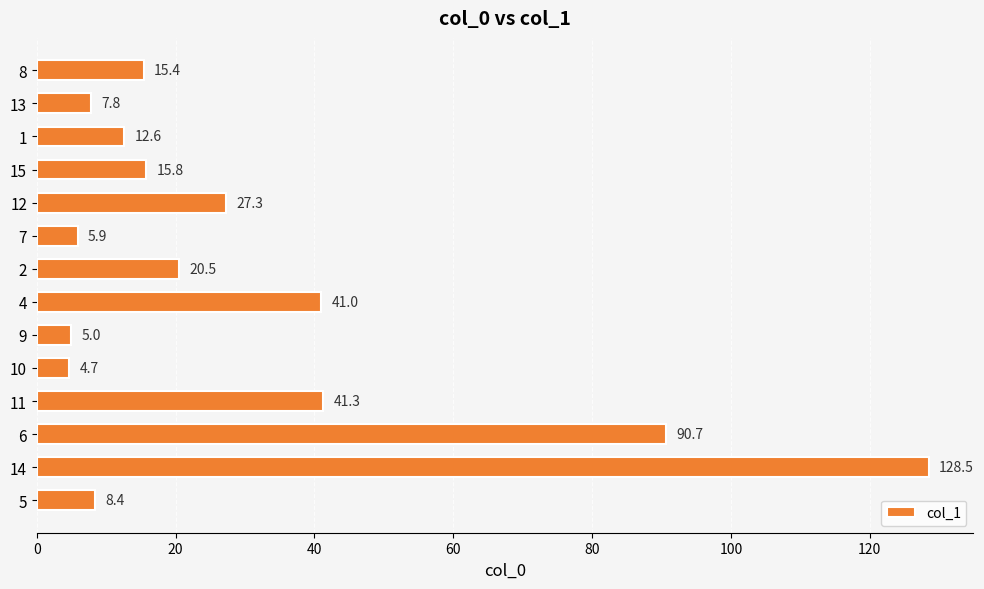

What is the minimum value shown in the chart?

4.7